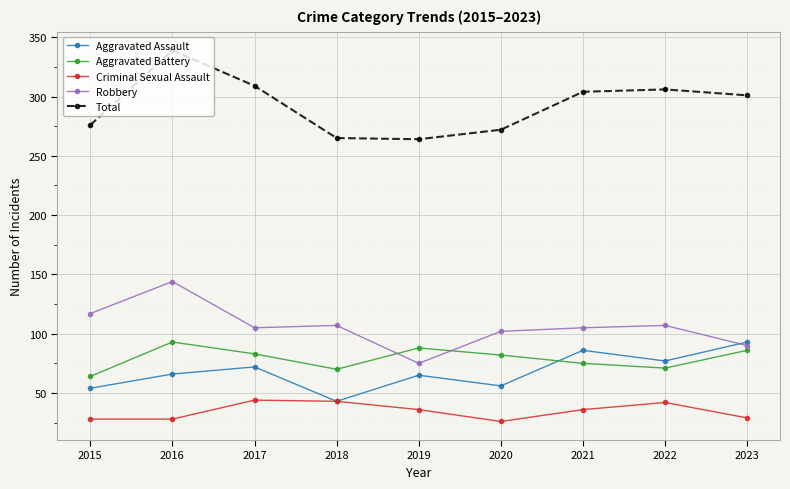

Which series has the largest total across all categories?

Total